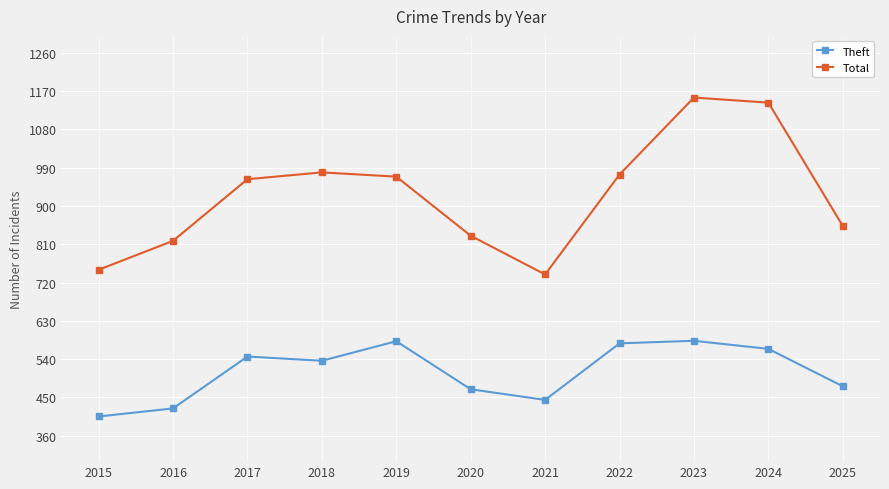

Which series has the largest range (max minus min)?

Total